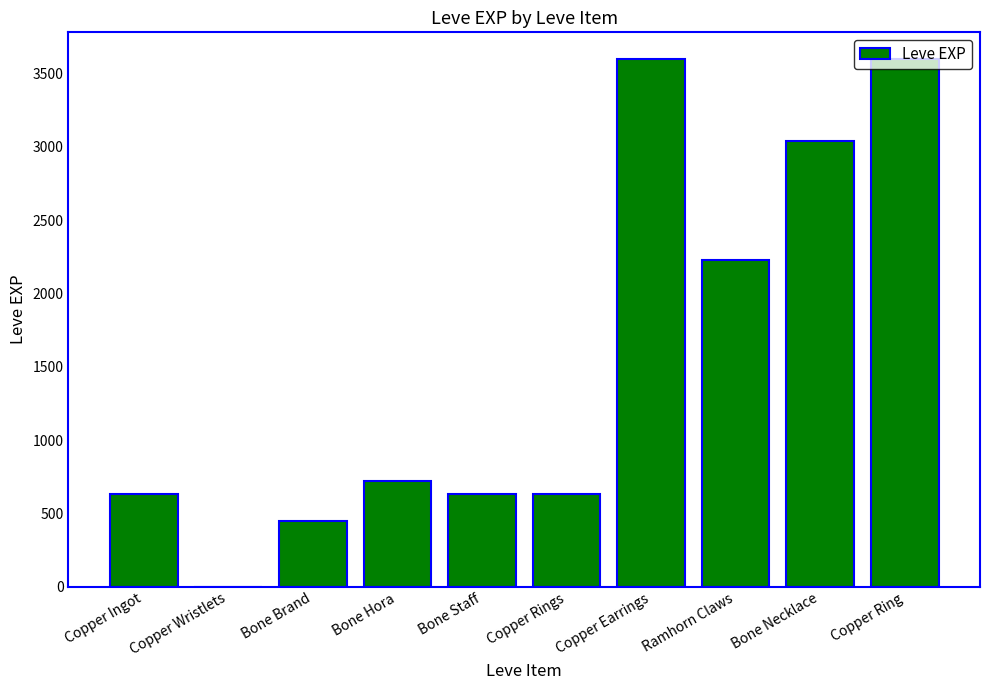

At which label is the value closest to 1800?

Ramhorn Claws